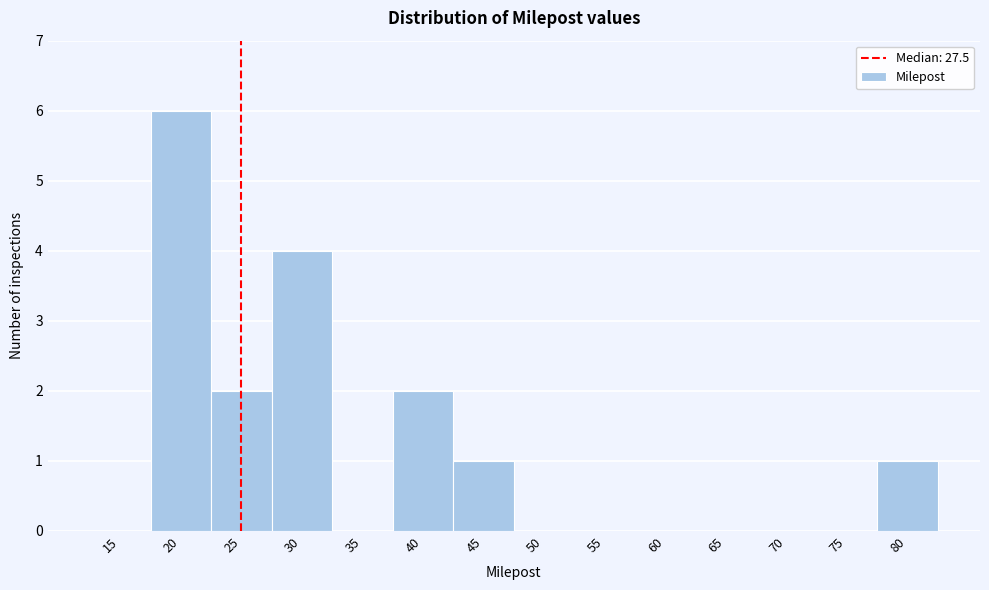

Reading right to left, extract all data points from this chart.

80=1	75=0	70=0	65=0	60=0	55=0	50=0	45=1	40=2	35=0	30=4	25=2	20=6	15=0